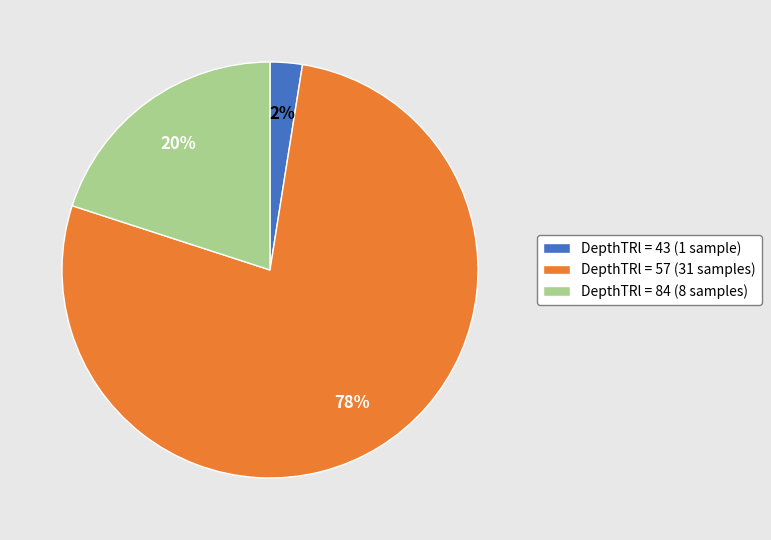

How many slices are in this pie chart?

3